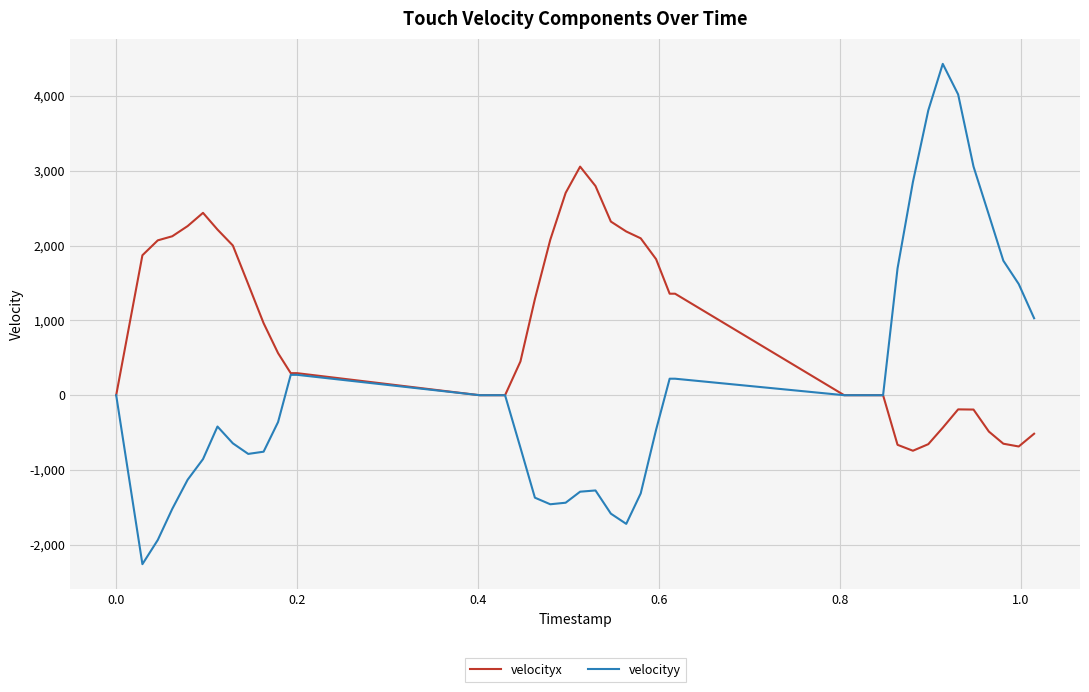

True or false: velocityy has more than 0 points higher than both neighbors.

True